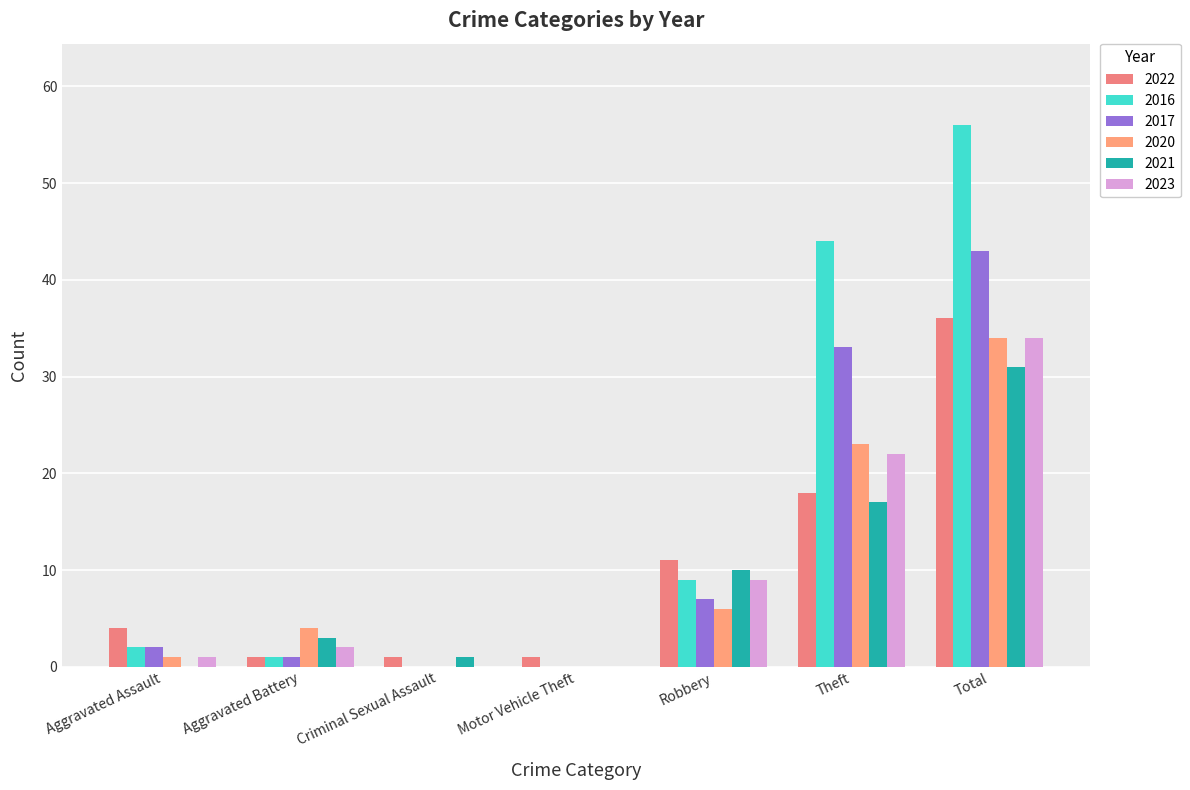

At which category is the sum across all series the highest?

Total